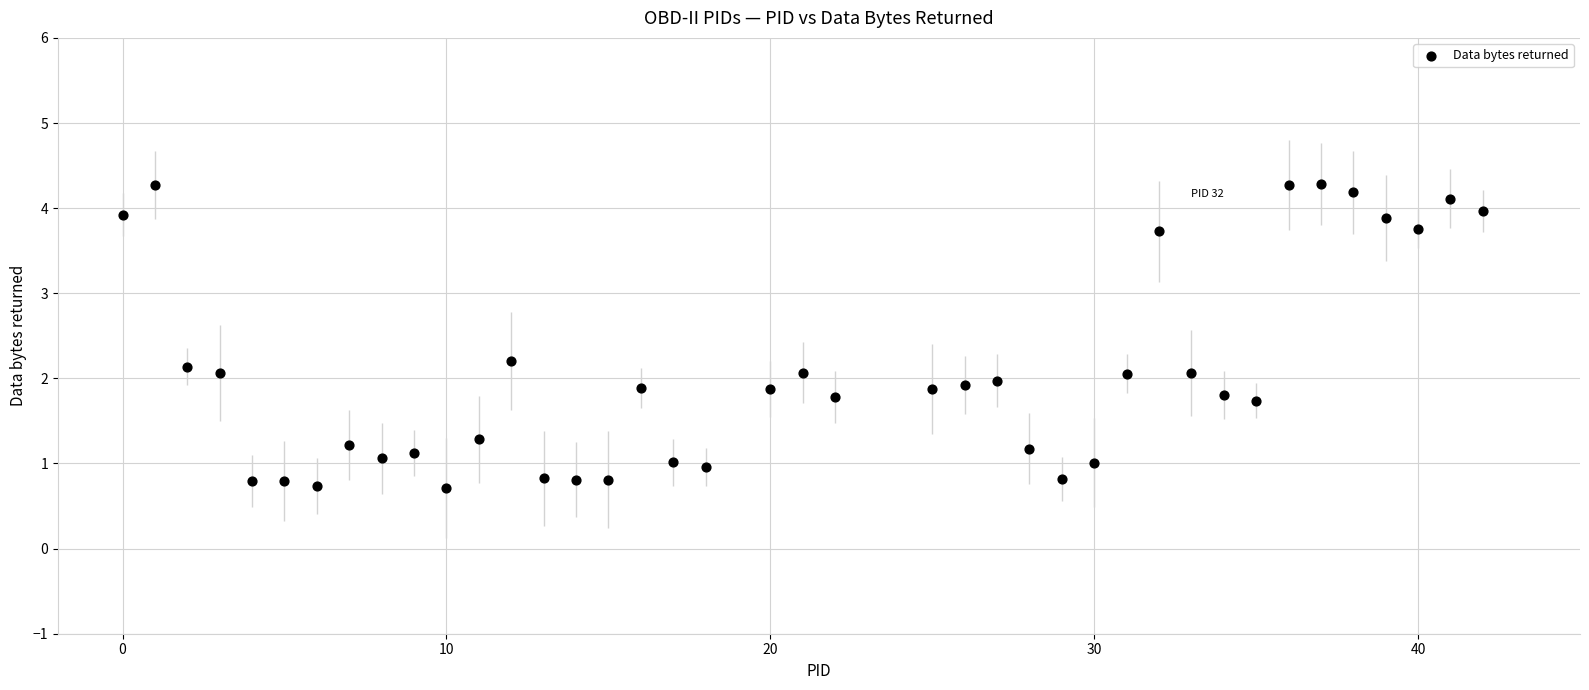

What is the range of Y values (max minus min)?

3.6